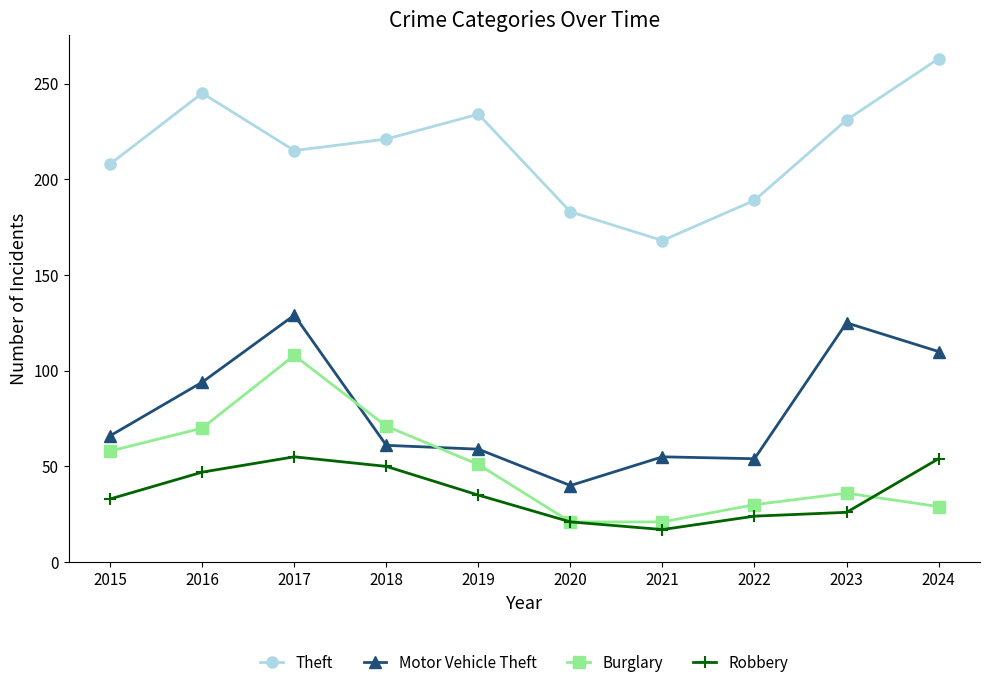

Does the chart have visible grid lines?

No